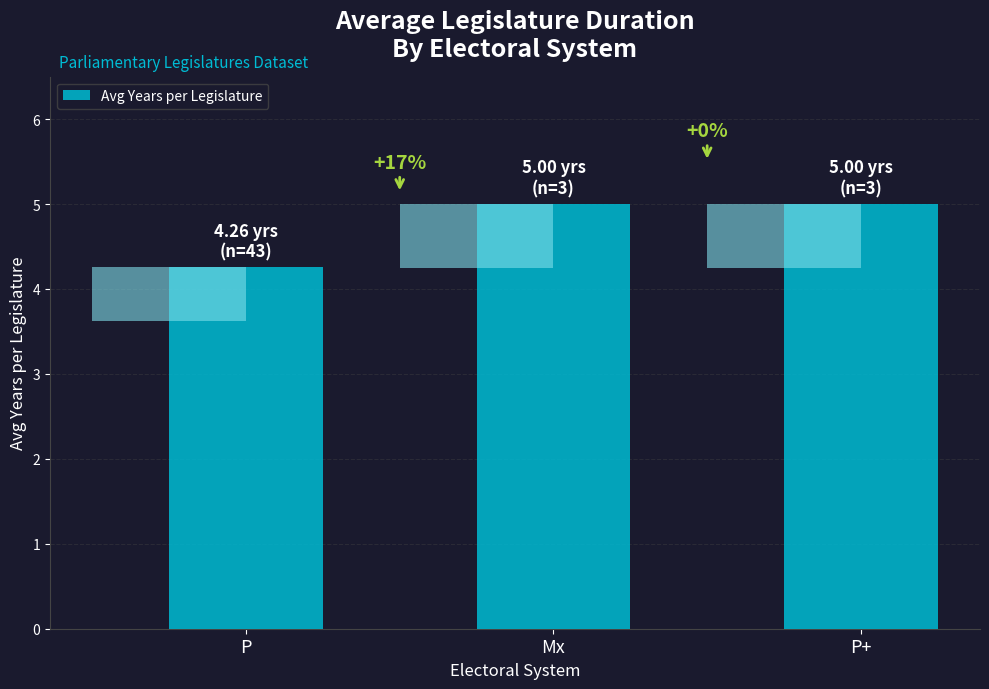

What is the label of the 3rd bar from the right?

P